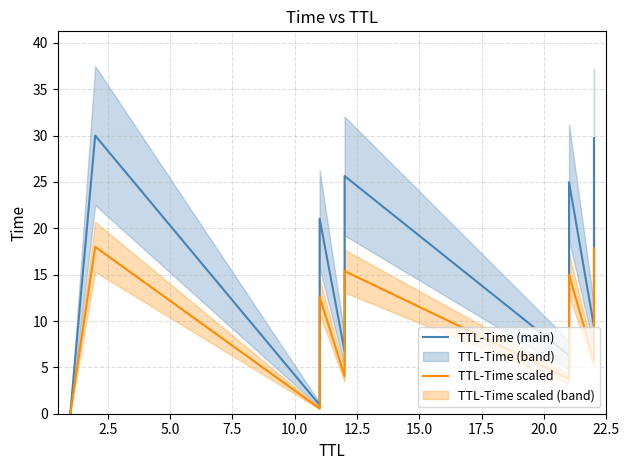

Which series has the largest total across all categories?

TTL-Time (main)